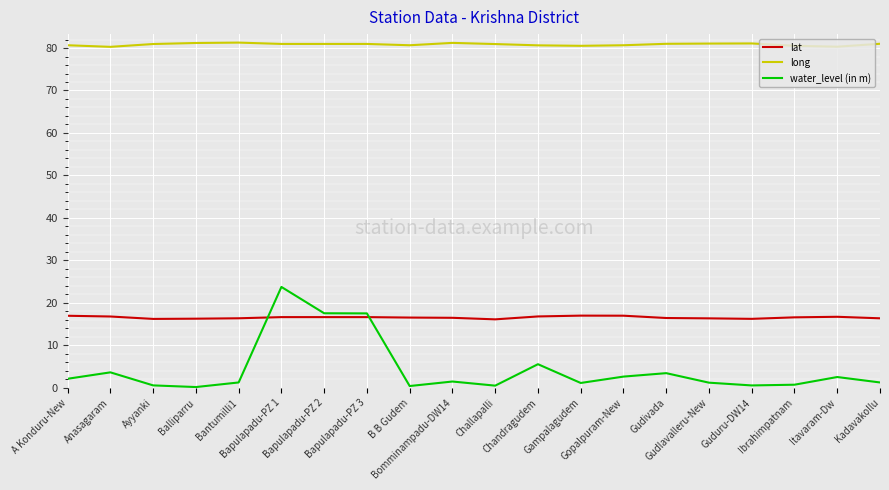

What is the difference between the maximum and minimum values in the water_level (in m) series?

23.6